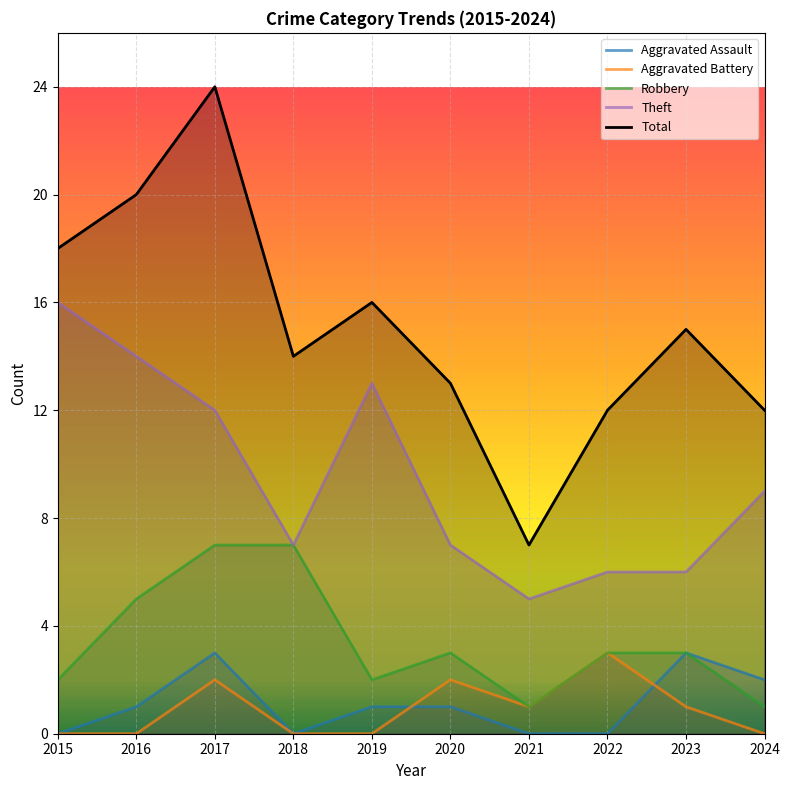

Where is the first local maximum for Aggravated Assault?

2017